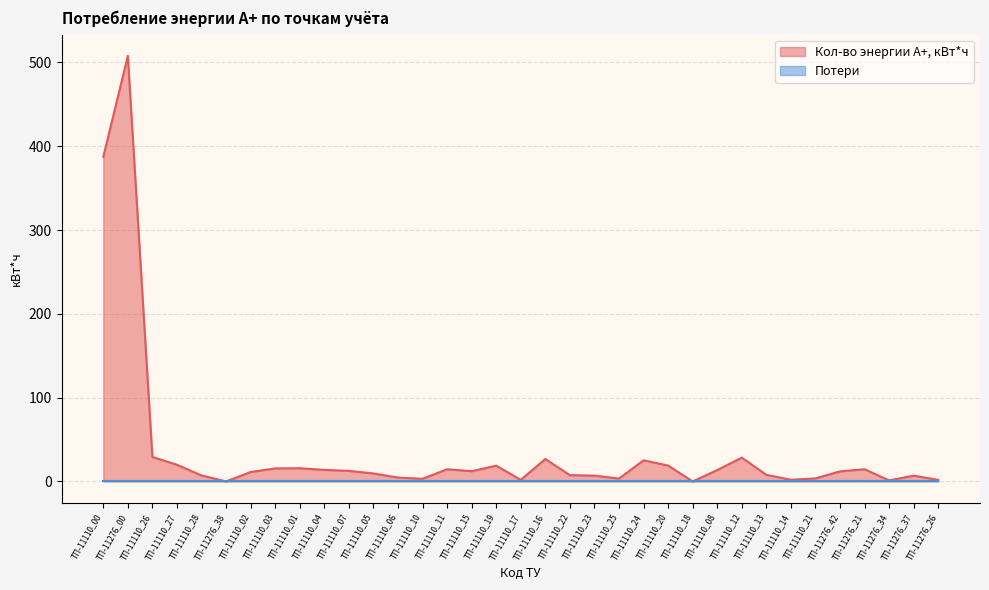

The chart shows a value of 4.5 at ТП-11110_13. True or false?

False